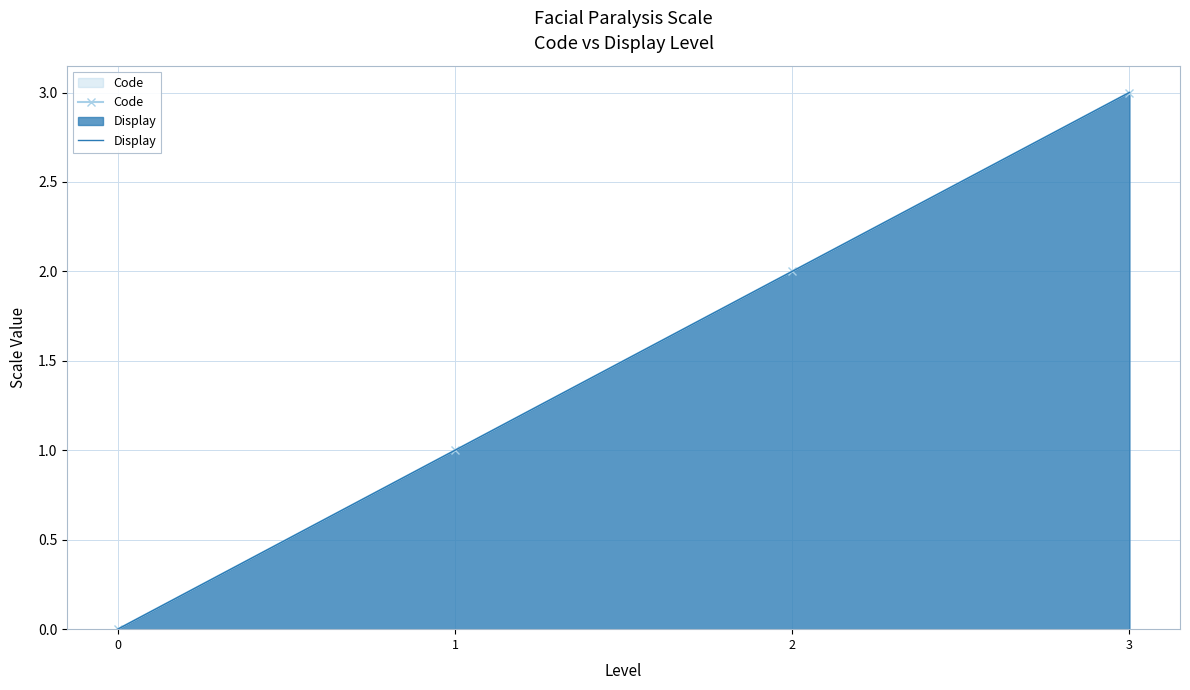

What is the difference between the maximum and minimum values in the Display series?

3